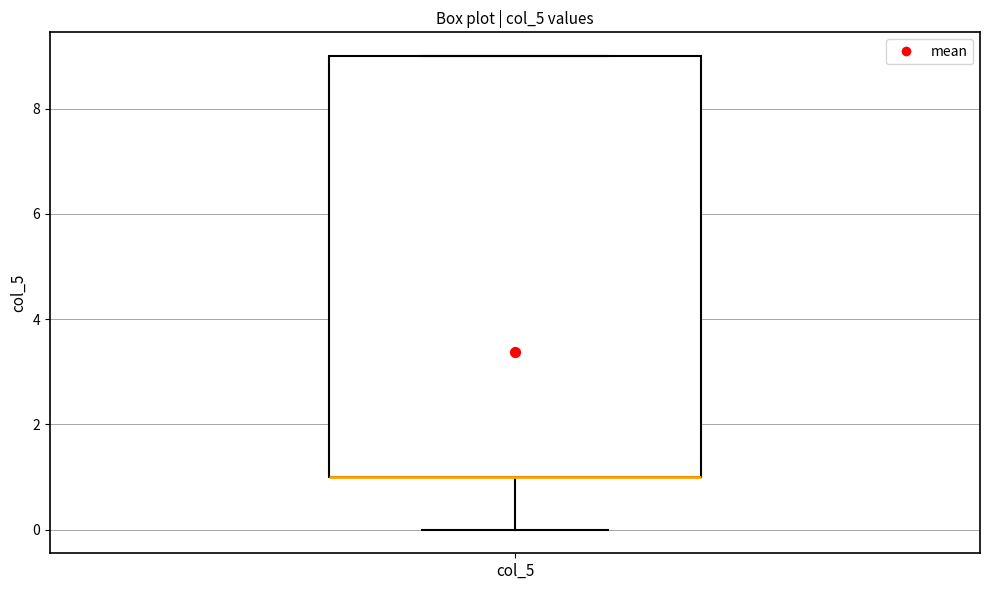

Read this box plot against the y-axis: the position of the median line, the range covered by the box, and the ends of both whiskers. The values are not printed on the chart, so give them approximately, as read against the axis.

median 1 (drawn on the box's lower edge), box 1 to 9, whiskers 0 to 9